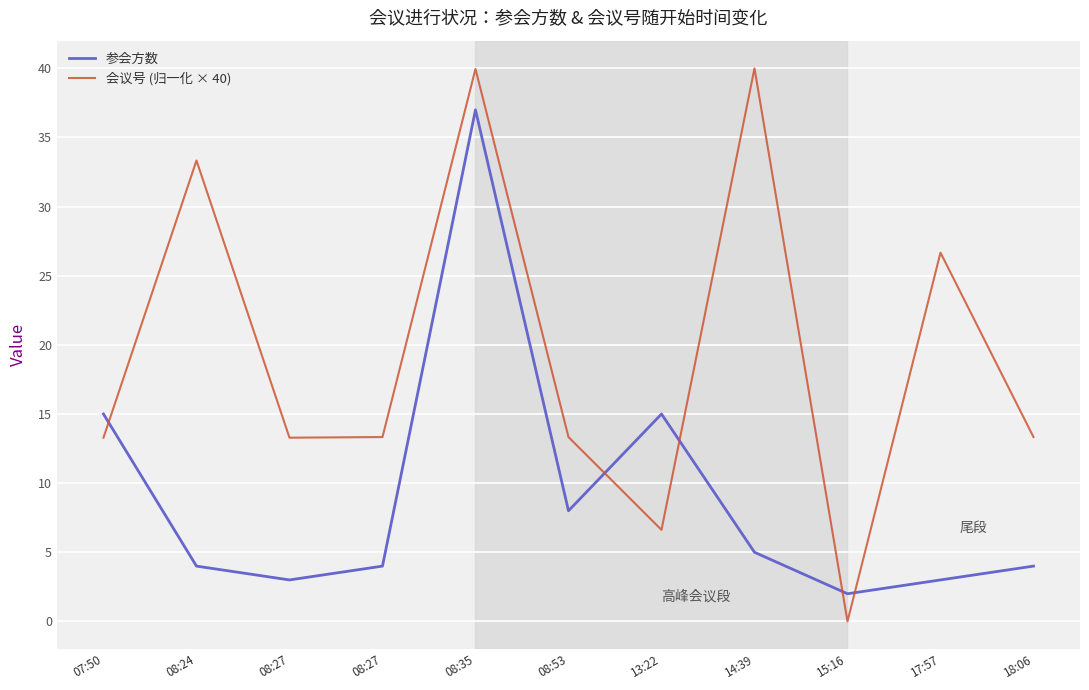

What is the average value of the 参会方数 series?

9.1